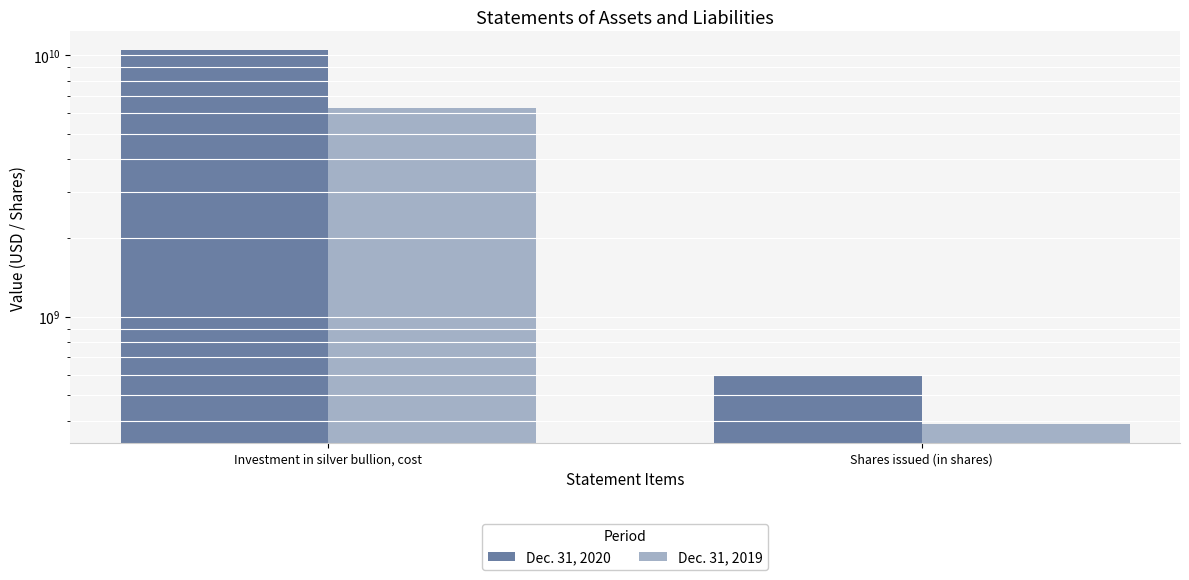

What is the lowest value of the Dec. 31, 2020 series?

600950000